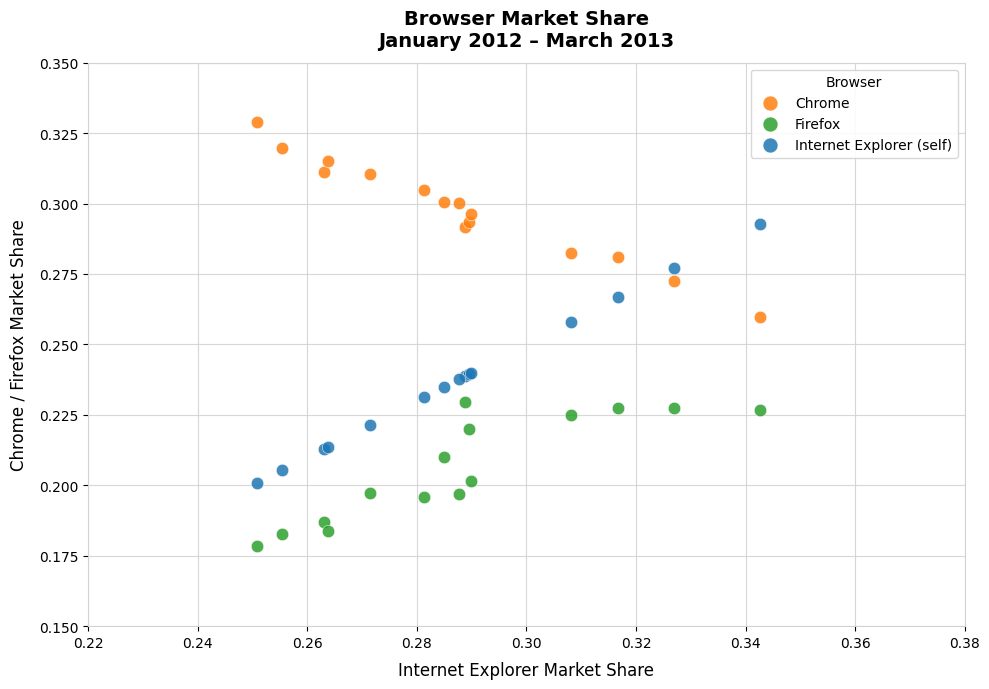

Which series contains the lowest Y value?

Firefox